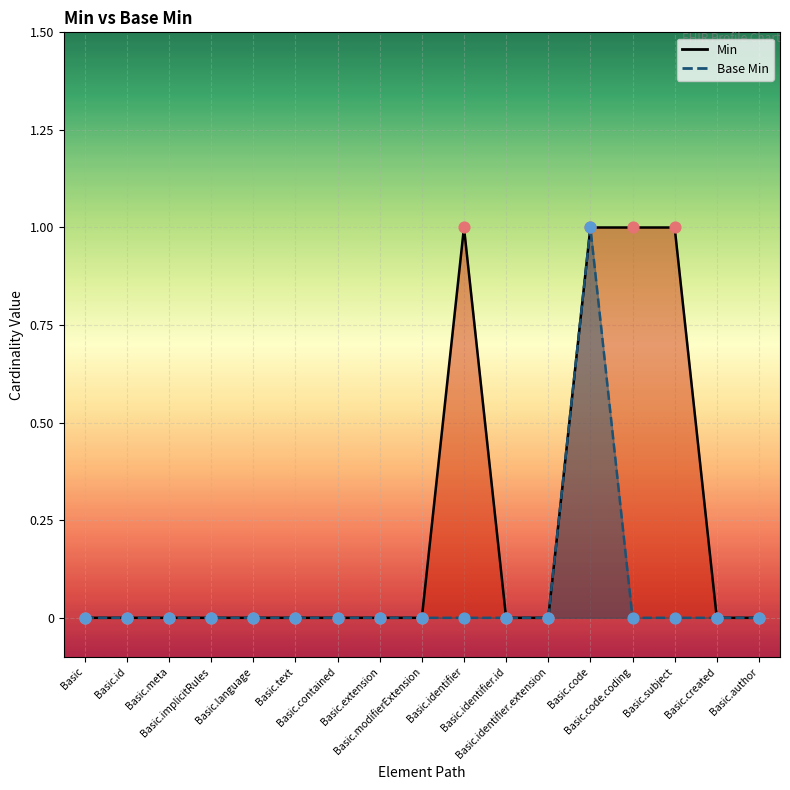

What are all the series names shown in the legend?

Min, Base Min